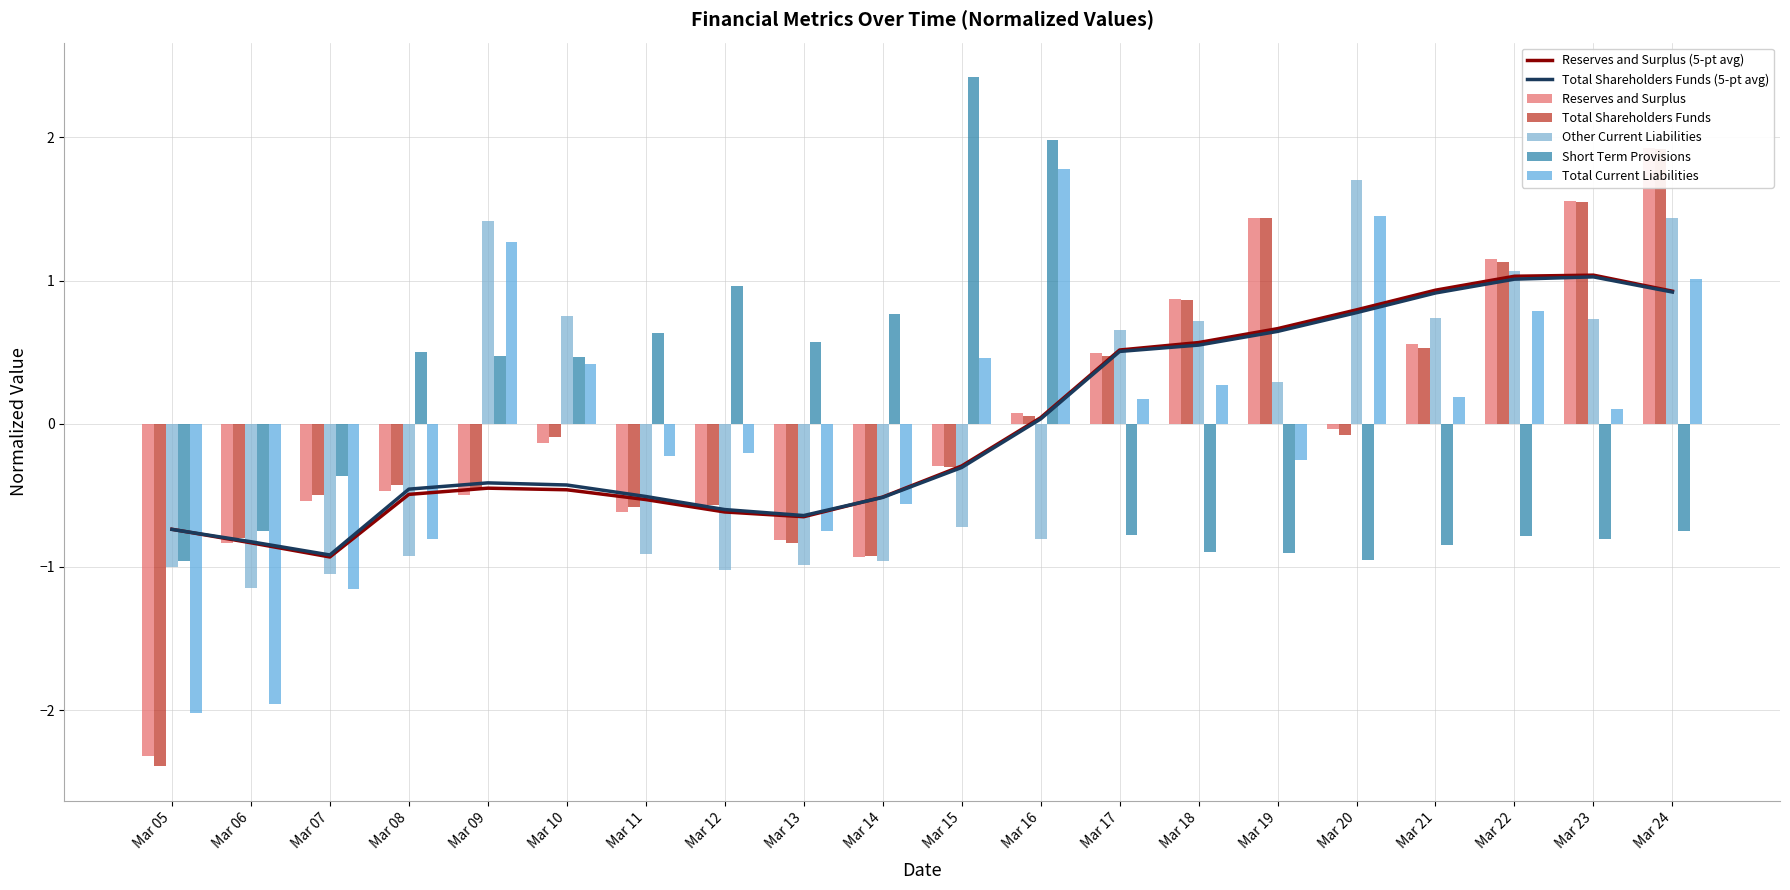

How many bars are there in each group?

5